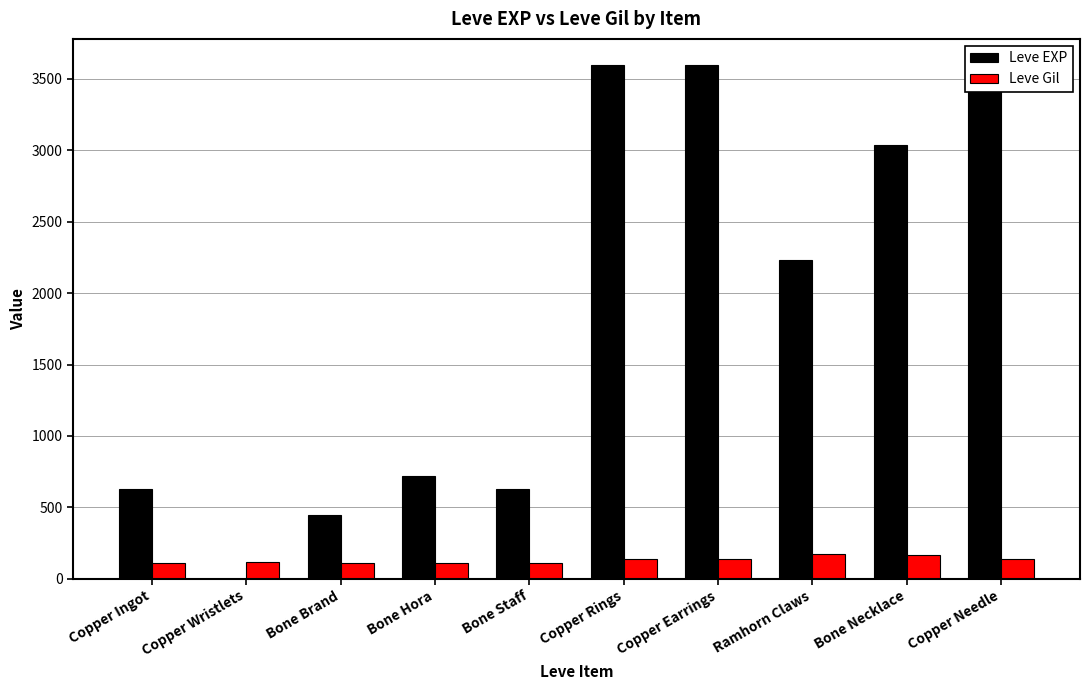

Count the number of categories in the chart.

10